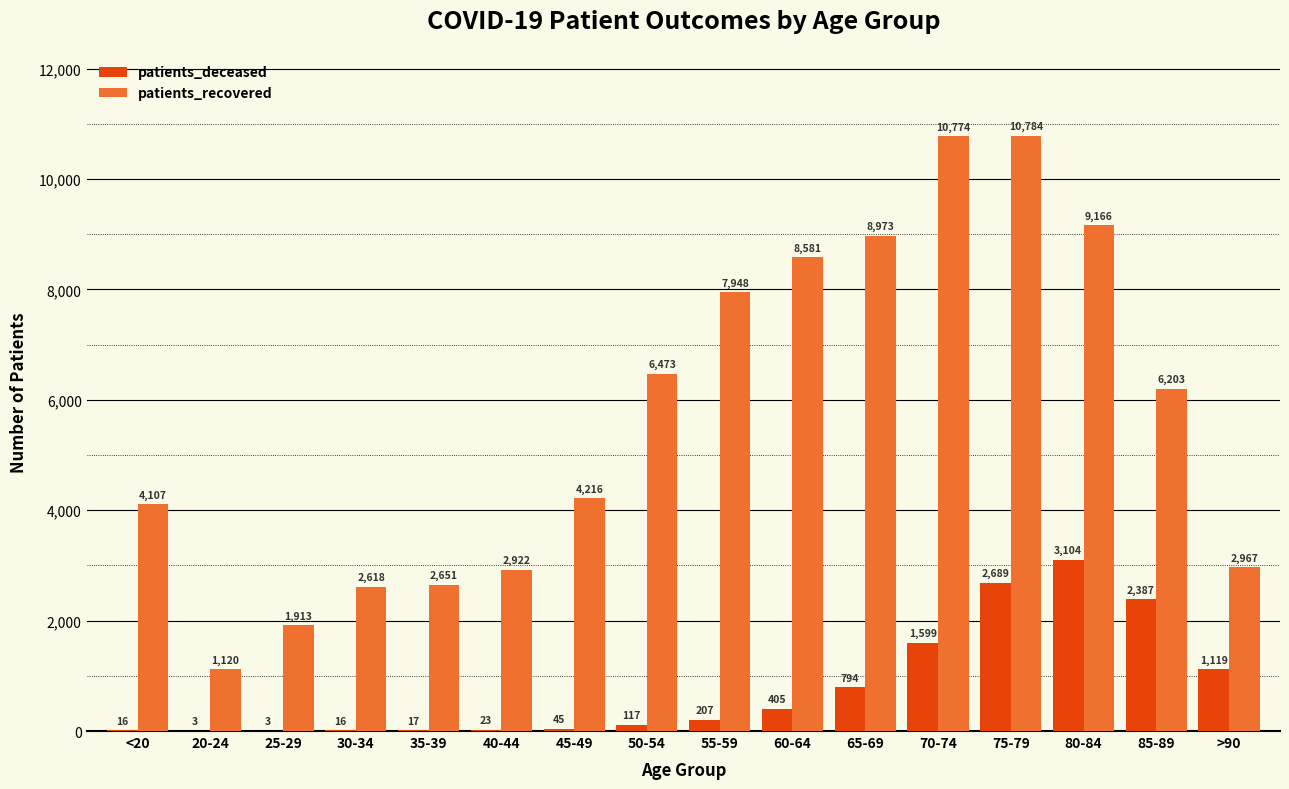

How many groups of bars are there?

16